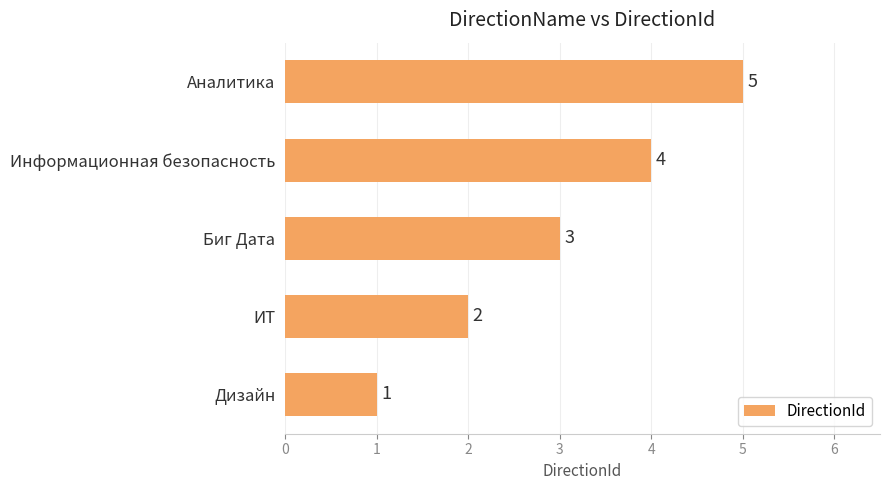

What is the difference between the maximum and minimum values?

4